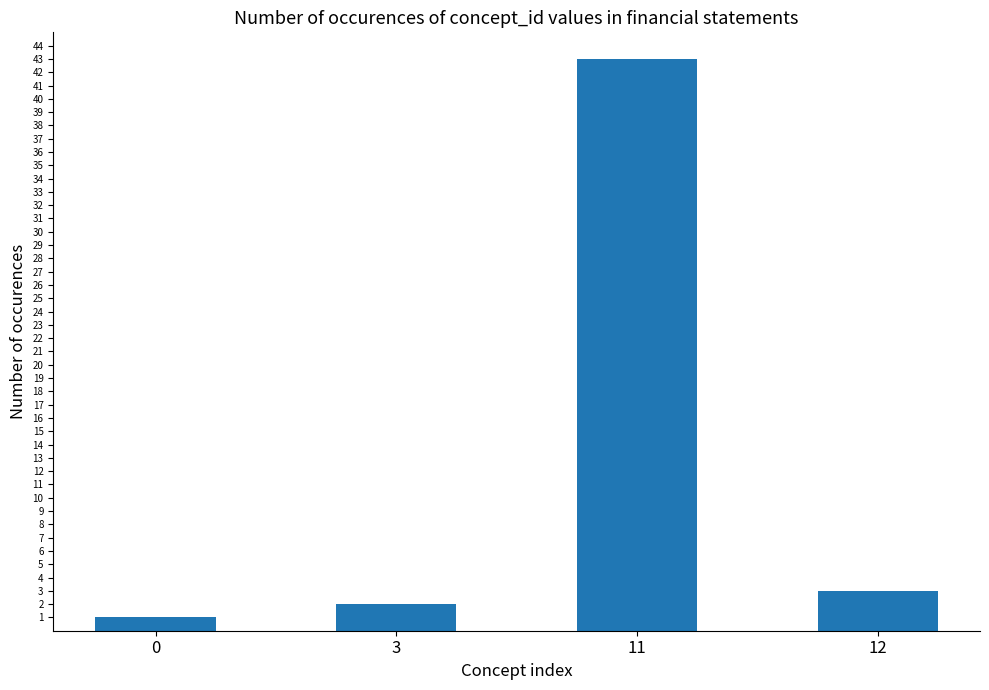

Is it true that the value at 12 is 3?

True